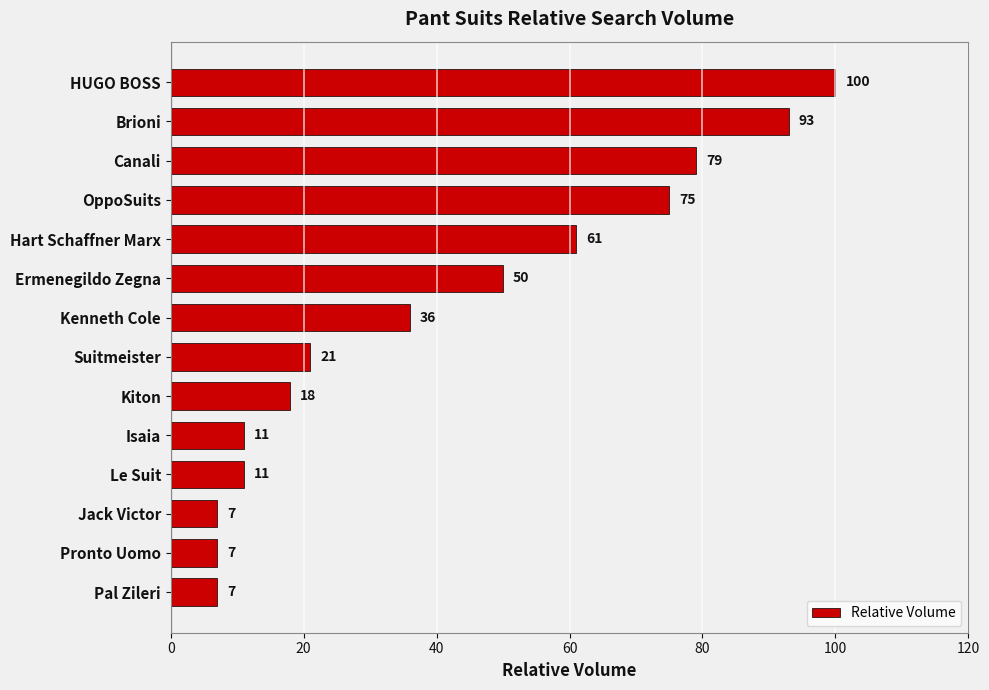

What is the minimum value shown in the chart?

7